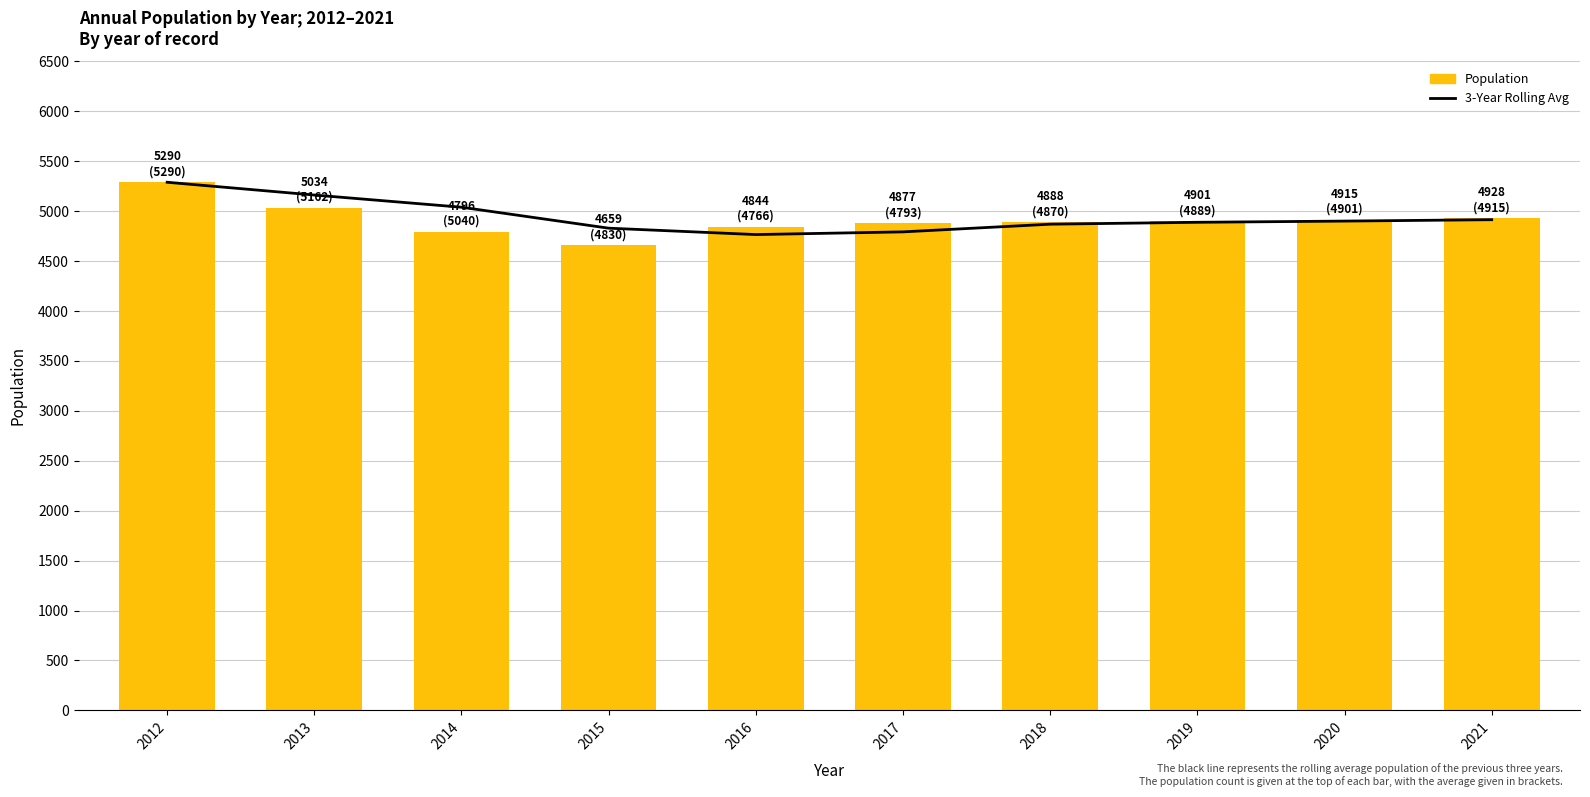

What is the difference between the maximum and minimum values in the 3-Year Rolling Avg series?

524